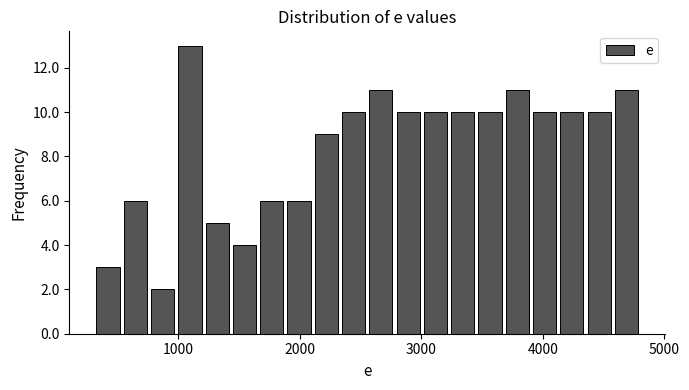

Around what value on the x-axis is the tallest bar? Give the approximate position of its centre, as read against the axis.

1100